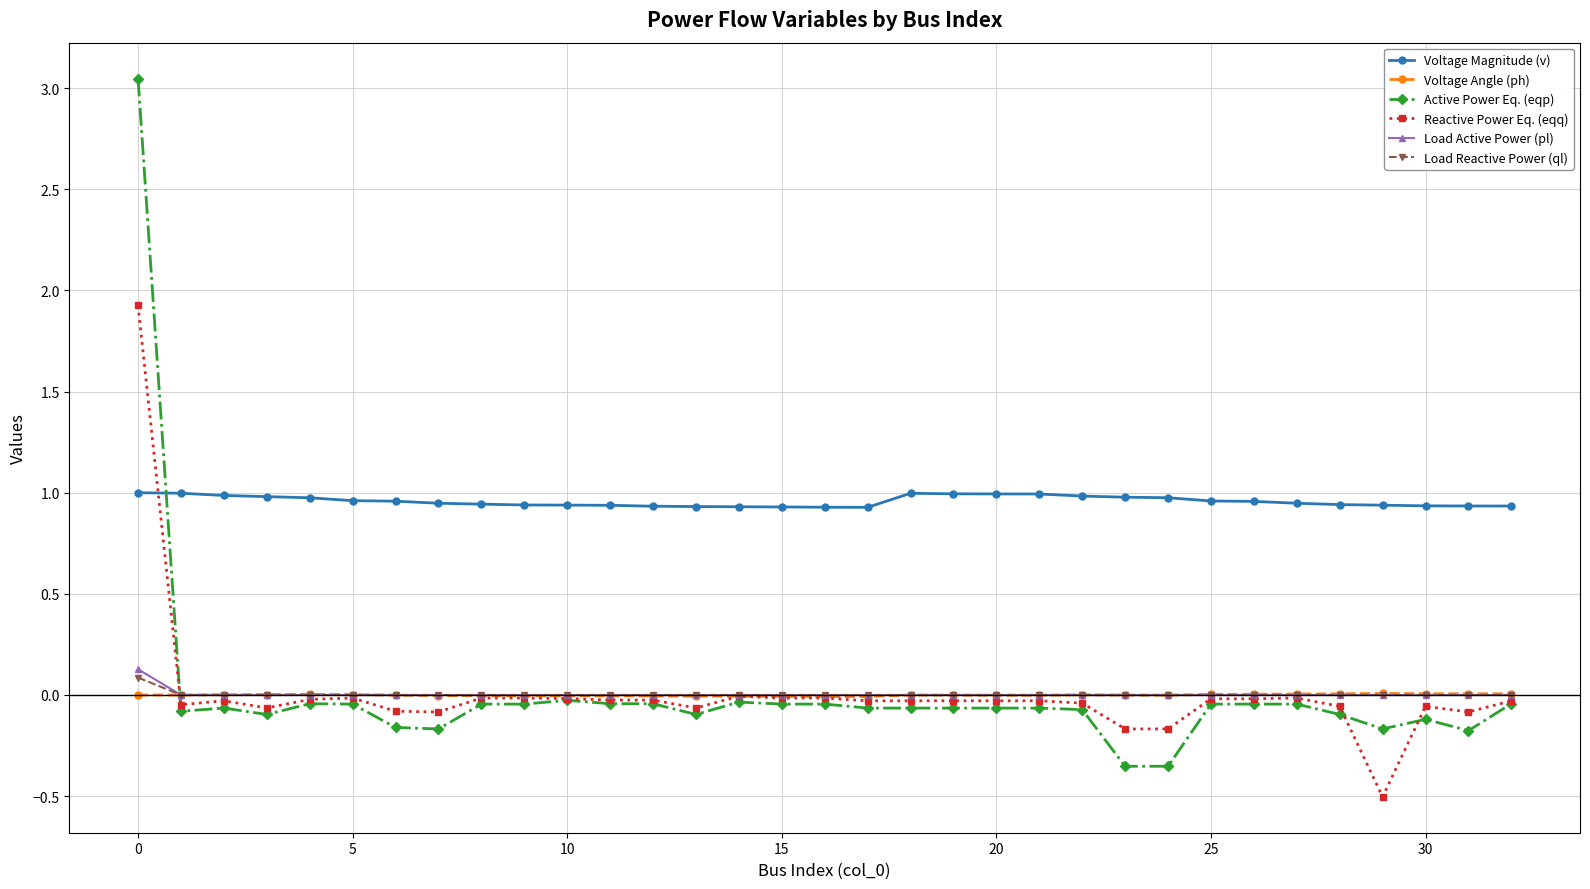

What is the lowest value of the Reactive Power Eq. (eqq) series?

-0.5